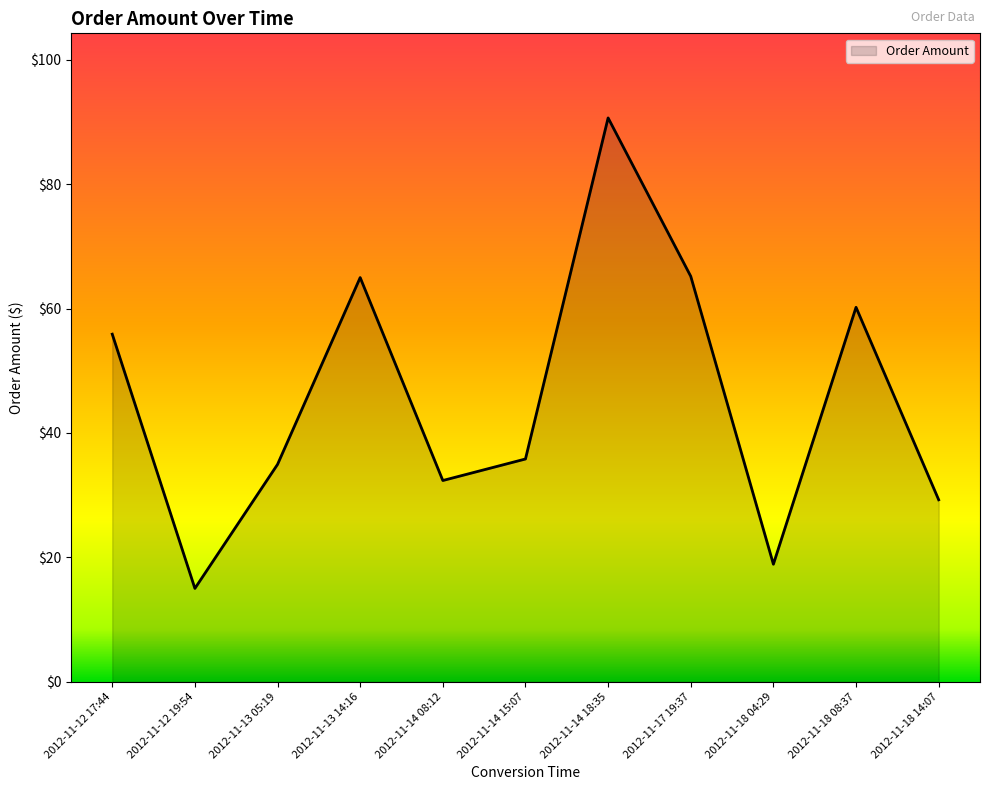

What is the maximum value shown in the chart?

90.7